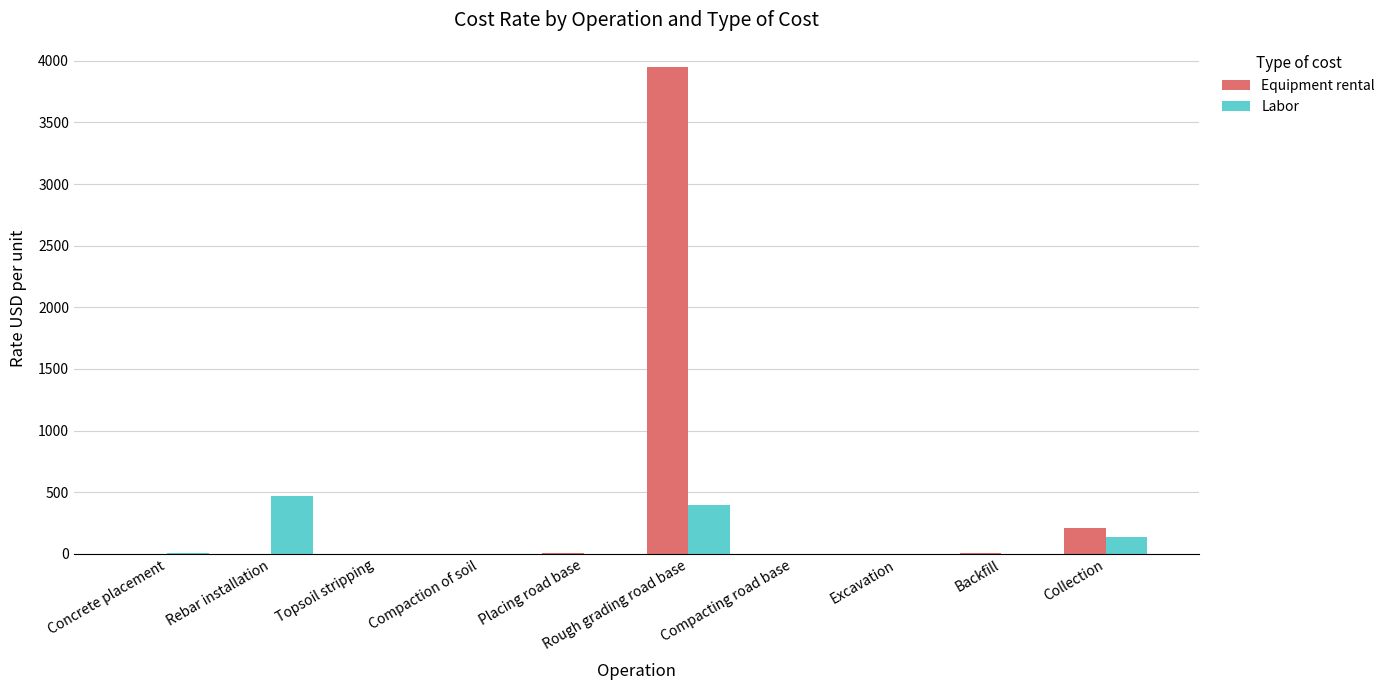

Is it true that Labor equals 395.0 at Rough grading road base?

True